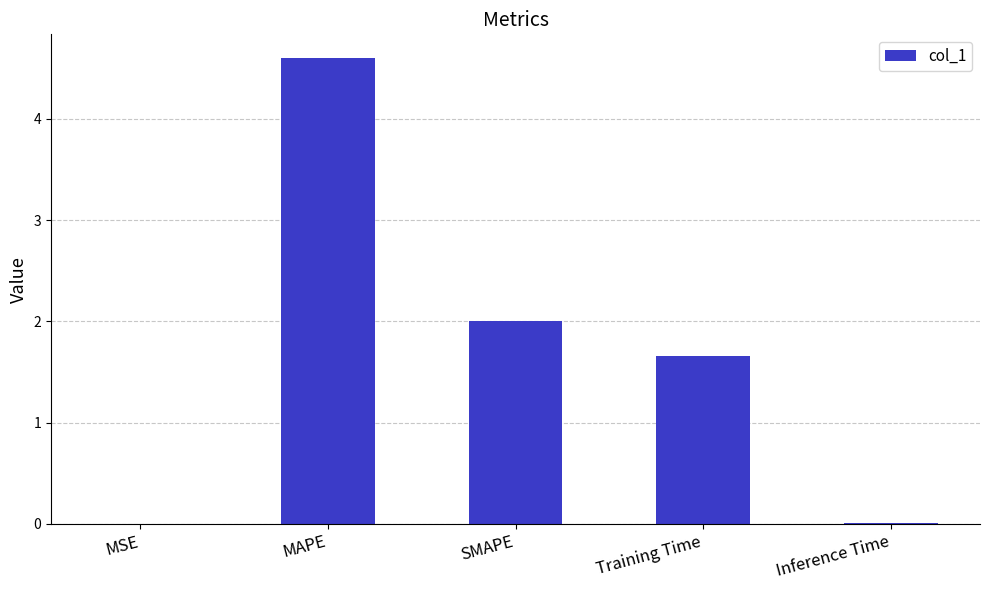

What is the sum of all values?

8.3